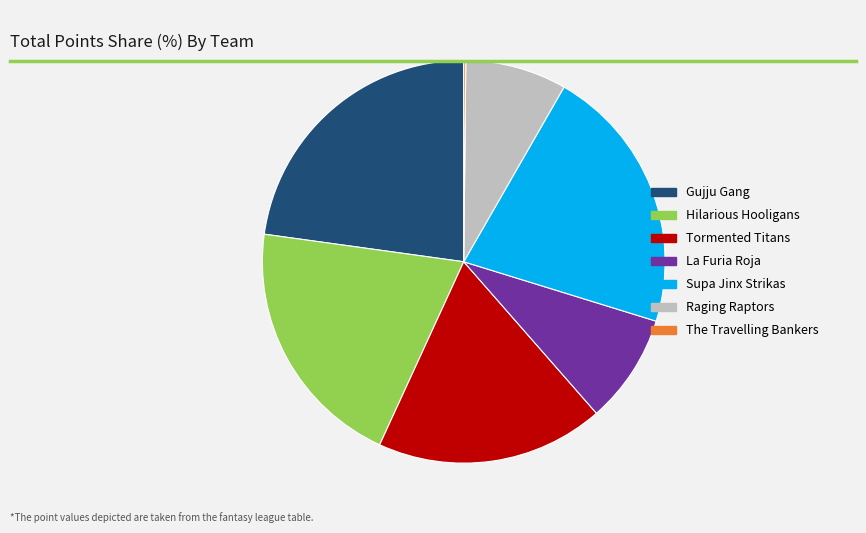

Do Hilarious Hooligans and Tormented Titans together represent more than half of the pie?

No